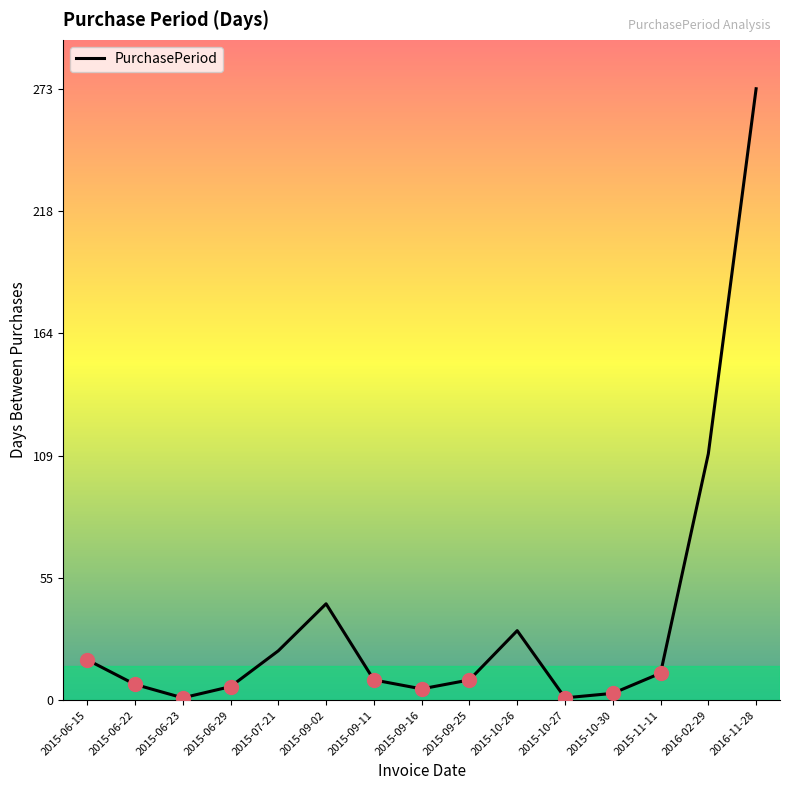

What is the change in value from 2015-10-30 to 2015-11-11?

+9